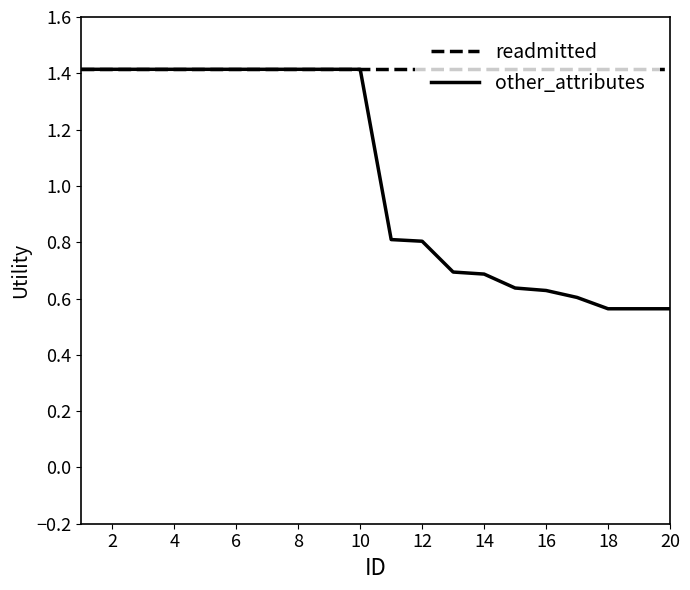

Which series has the largest total across all categories?

readmitted